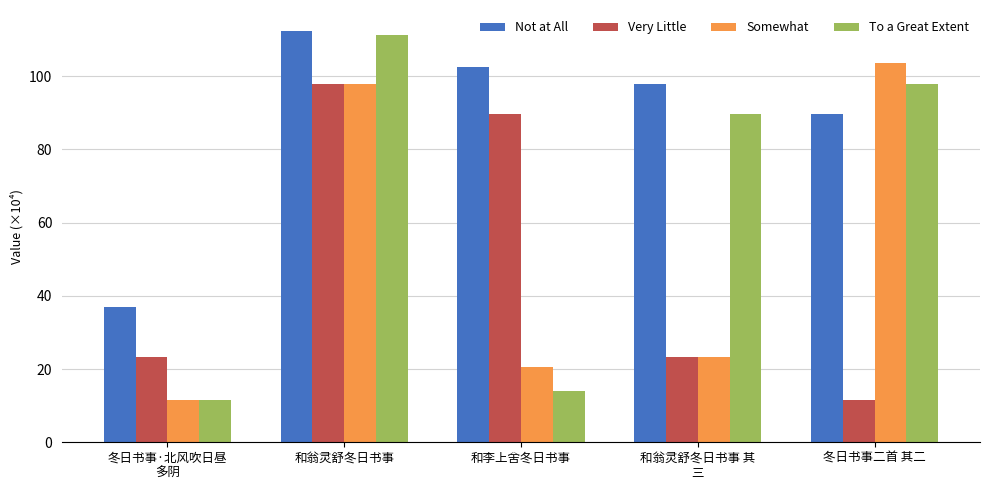

At which label does Very Little reach its peak?

和翁灵舒冬日书事